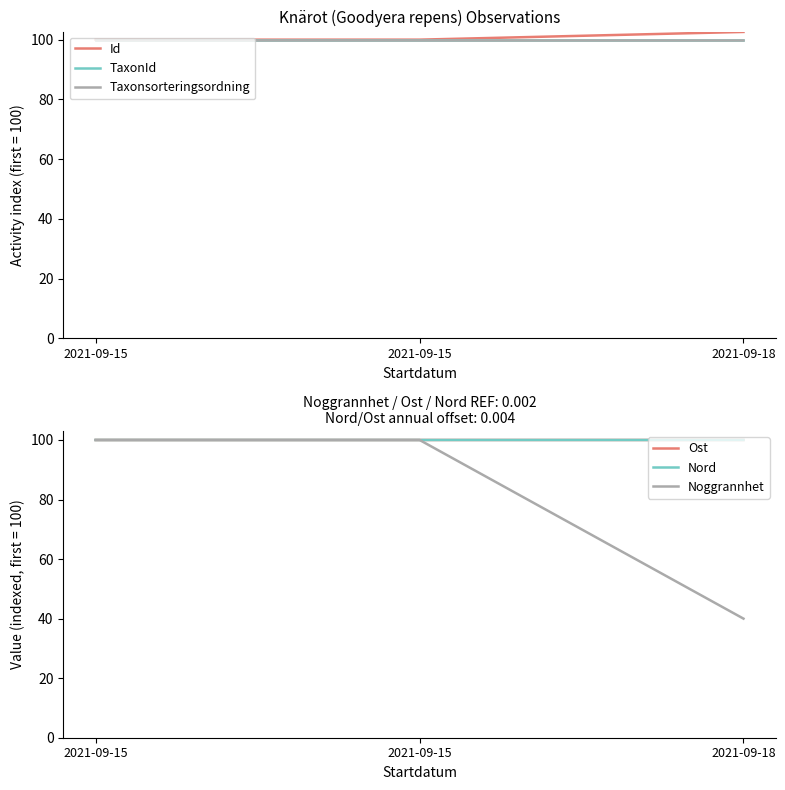

What is the approximate value of Taxonsorteringsordning at 2021-09-18?

100.0